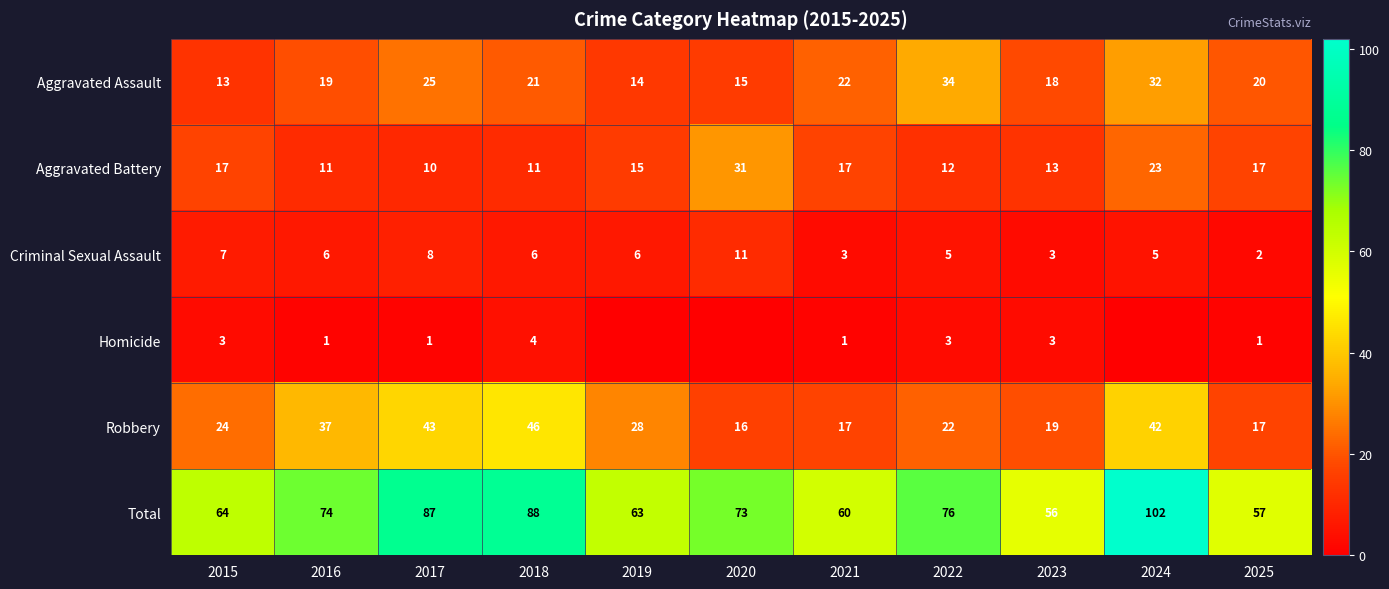

What is the difference between the highest and lowest values at 2025?

56